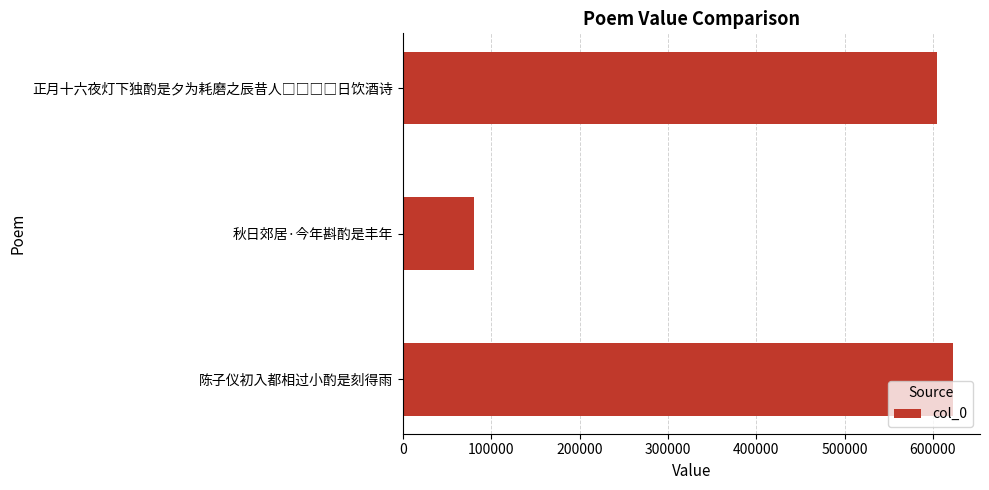

True or false: the data shows 816745 at 陈子仪初入都相过小酌是刻得雨.

False